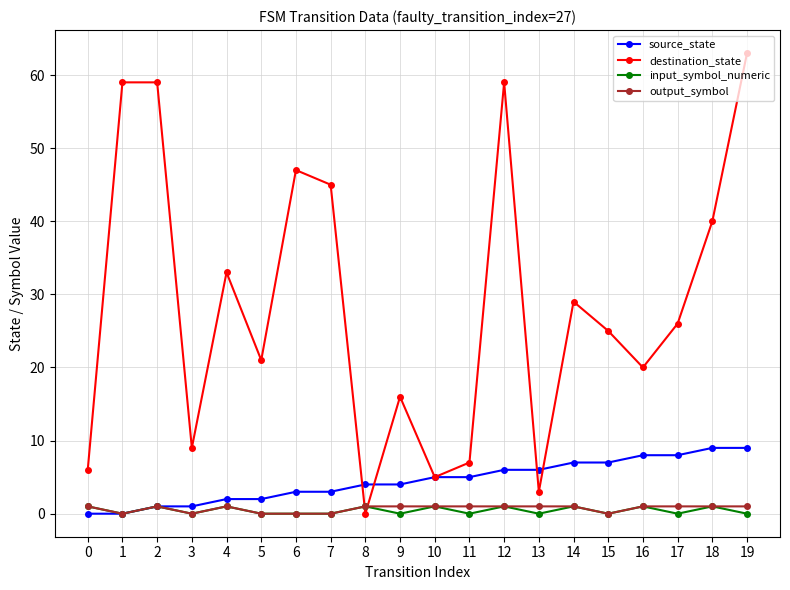

Reading left to right, what are all the values shown in this chart?

source_state: 0=0	1=0	2=1	3=1	4=2	5=2	6=3	7=3	8=4	9=4	10=5	11=5	12=6	13=6	14=7	15=7	16=8	17=8	18=9	19=9
destination_state: 0=6	1=59	2=59	3=9	4=33	5=21	6=47	7=45	8=0	9=16	10=5	11=7	12=59	13=3	14=29	15=25	16=20	17=26	18=40	19=63
input_symbol_numeric: 0=1	1=0	2=1	3=0	4=1	5=0	6=0	7=0	8=1	9=0	10=1	11=0	12=1	13=0	14=1	15=0	16=1	17=0	18=1	19=0
output_symbol: 0=1	1=0	2=1	3=0	4=1	5=0	6=0	7=0	8=1	9=1	10=1	11=1	12=1	13=1	14=1	15=0	16=1	17=1	18=1	19=1